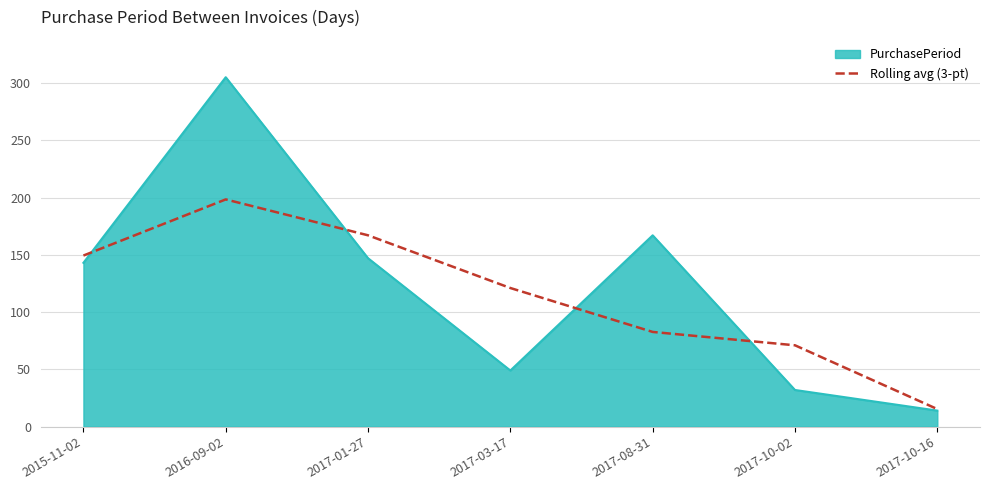

At which label is Rolling avg (3-pt) closest to 106?

2017-03-17